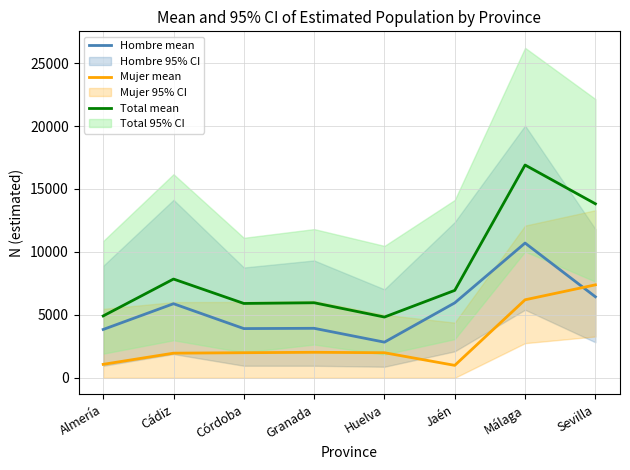

What is the sum of the Mujer mean values at Sevilla and Córdoba?

9382